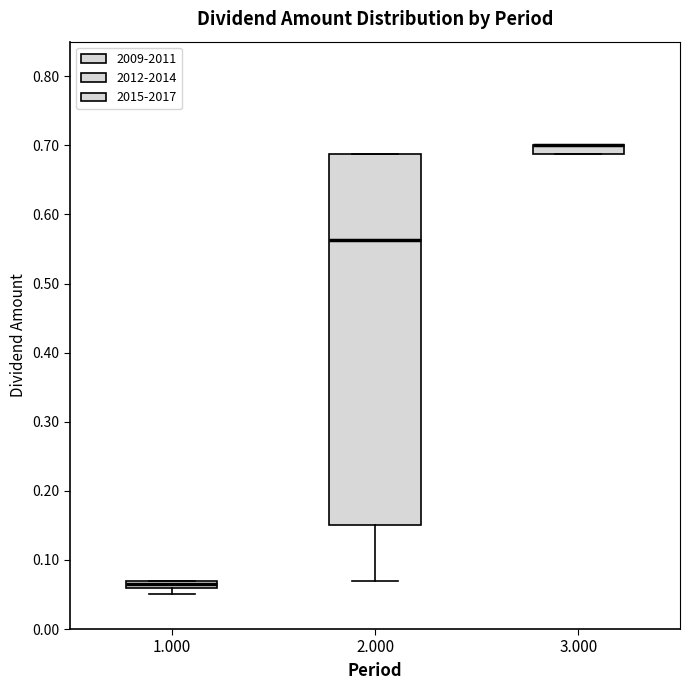

Comparing the boxes themselves (not the whiskers), which one is the tallest?

2.000